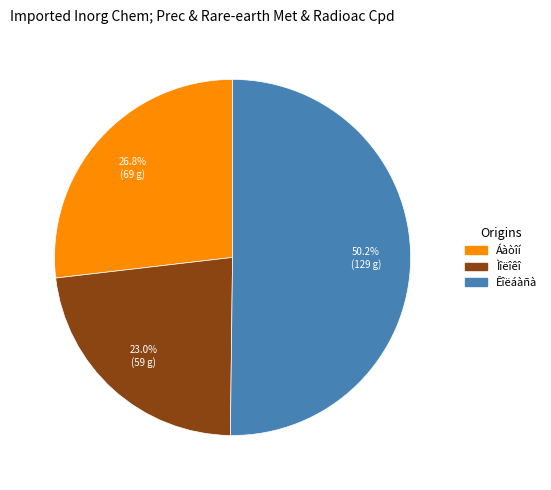

What is the ratio of the value at Ìîëîêî to the value at Êîëáàñà?

0.5